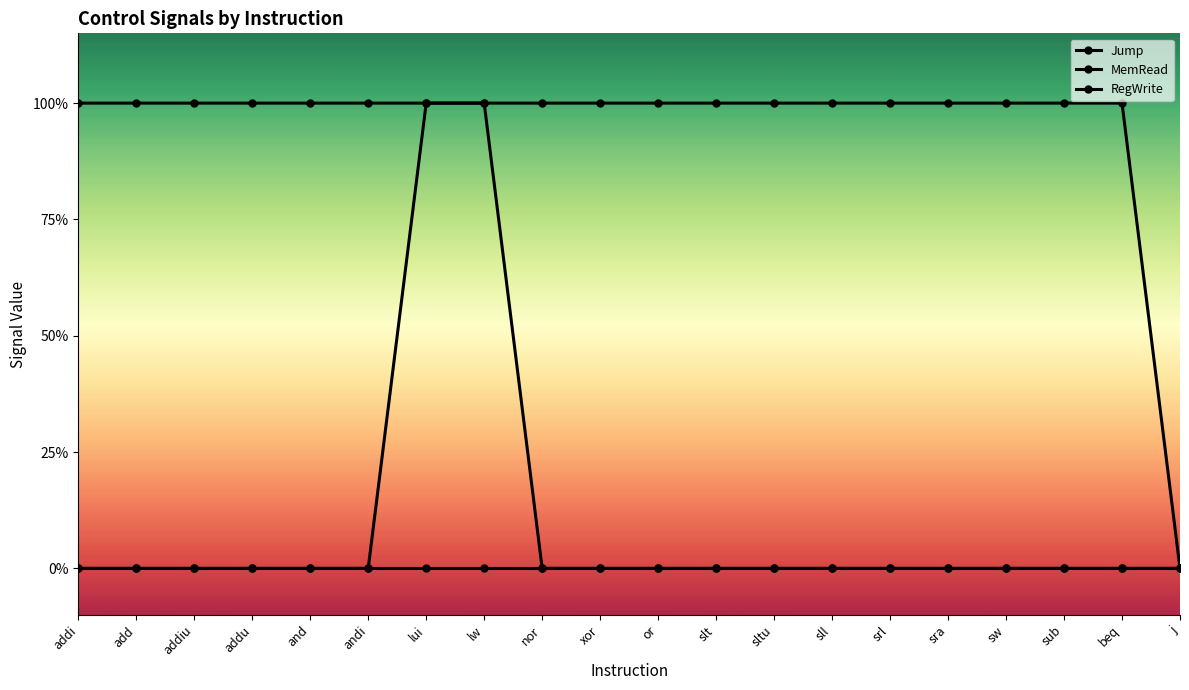

Reading left to right, extract all data points from this chart.

Jump: 0	0	0	0	0	0	0	0	0	0	0	0	0	0	0	0	0	0	0	0
MemRead: 0	0	0	0	0	0	1	1	0	0	0	0	0	0	0	0	0	0	0	0
RegWrite: 1	1	1	1	1	1	1	1	1	1	1	1	1	1	1	1	1	1	1	0